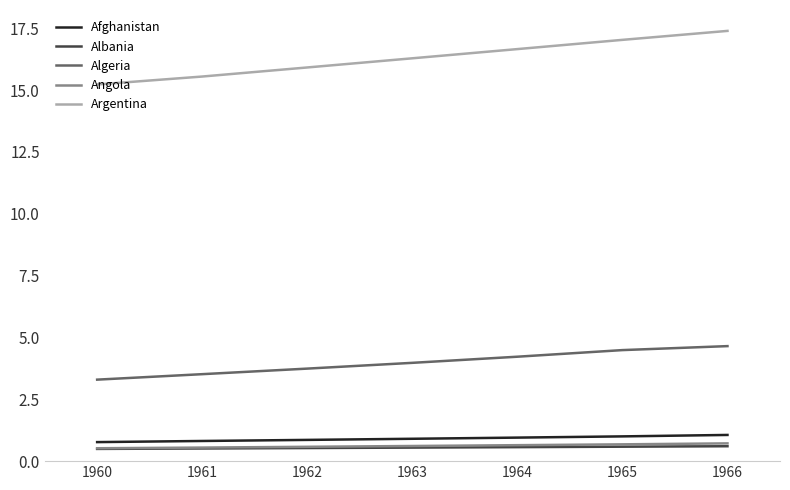

Which series has the largest range (max minus min)?

Argentina